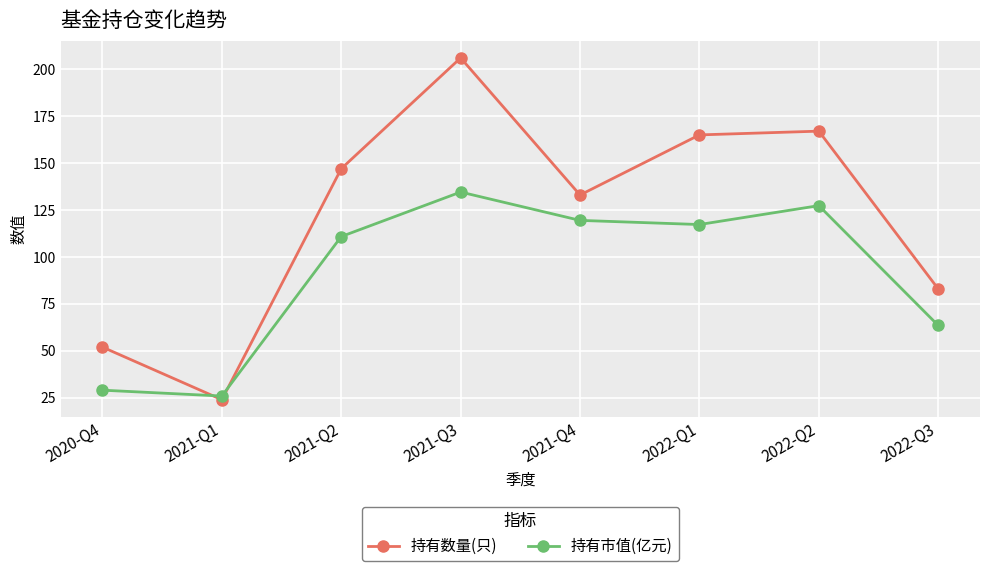

Which series has the largest total across all categories?

持有数量(只)